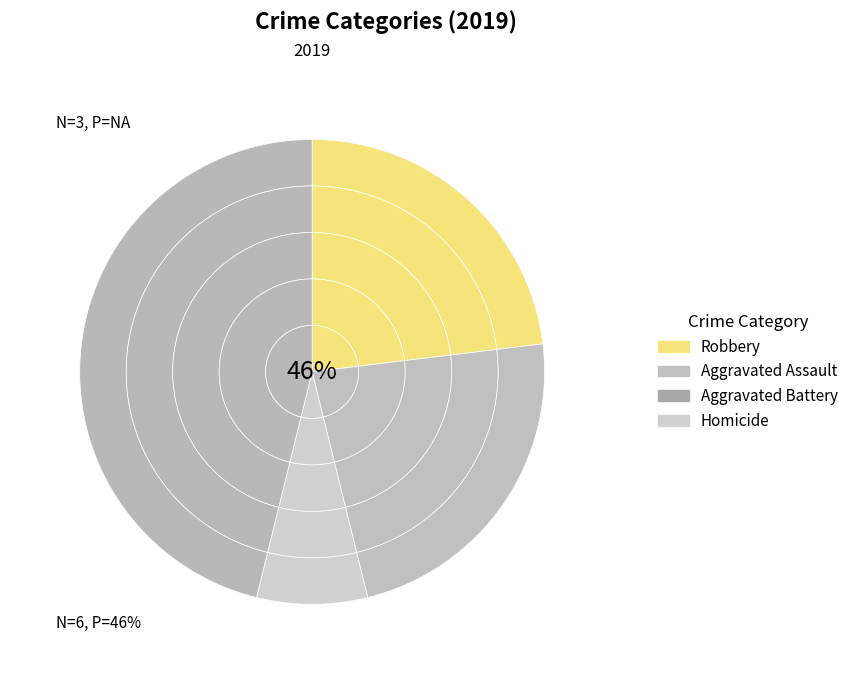

To the nearest percent, what portion does Aggravated Assault represent?

23%